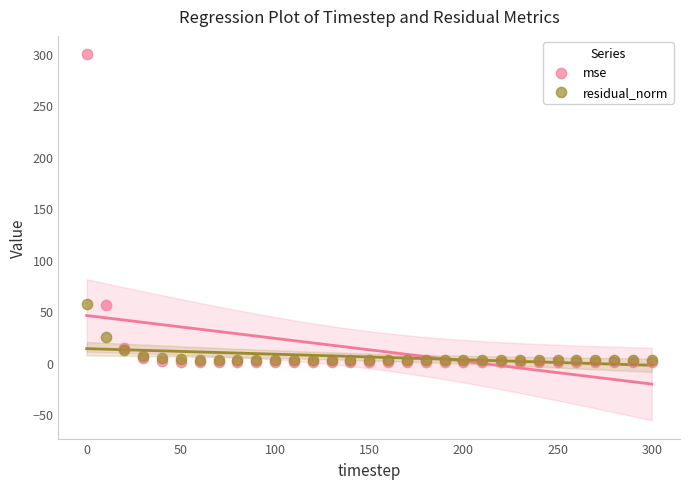

In the residual_norm series, what Y value is closest to 29?

24.8